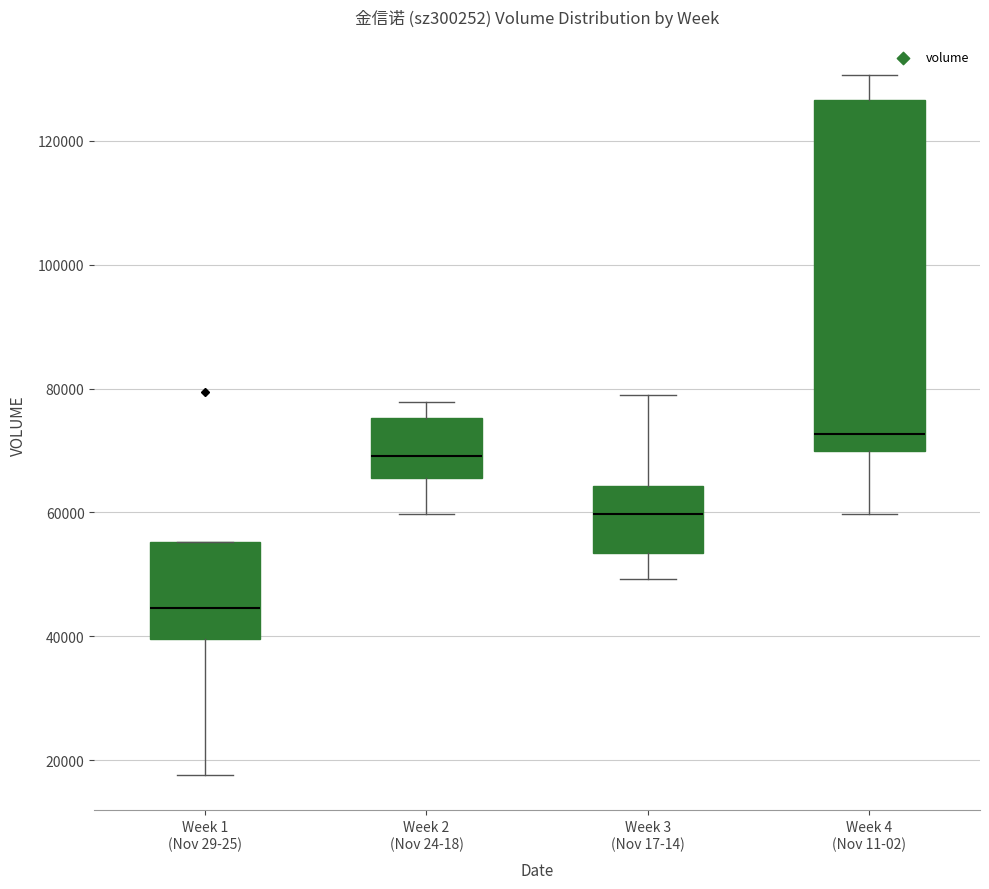

Which box's median line is the lowest?

Week 1 (Nov 29-25)